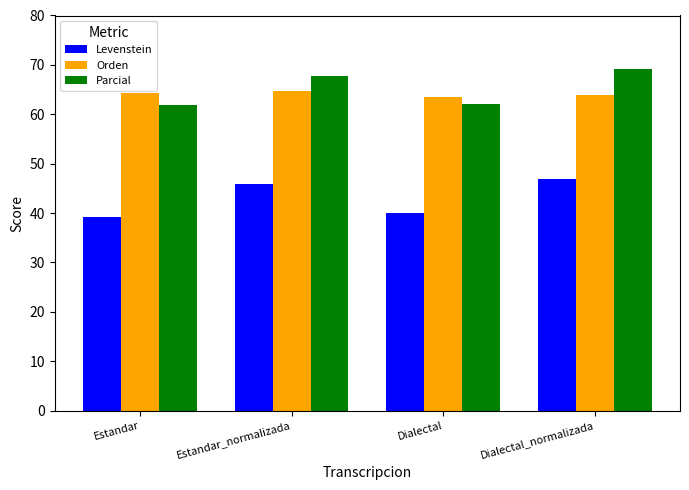

How many bars are there in total?

12